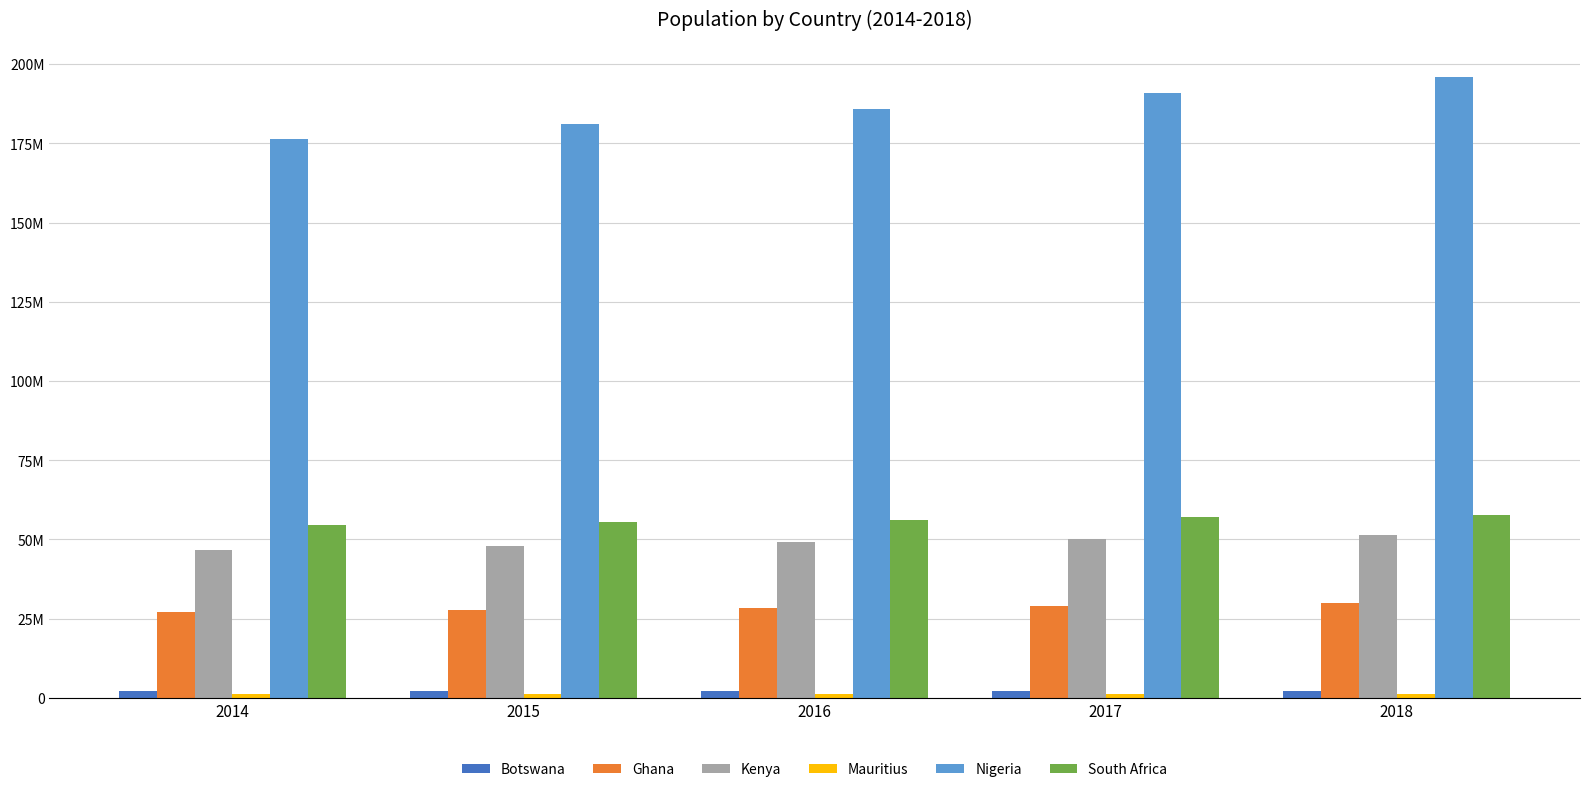

Which series has the largest total across all categories?

Nigeria